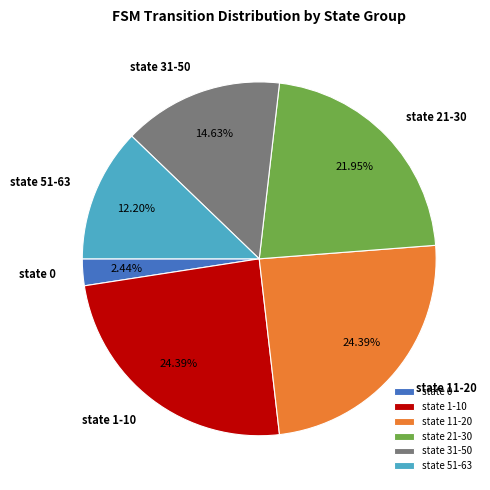

What is the ratio of the value at state 21-30 to the value at state 1-10?

0.9